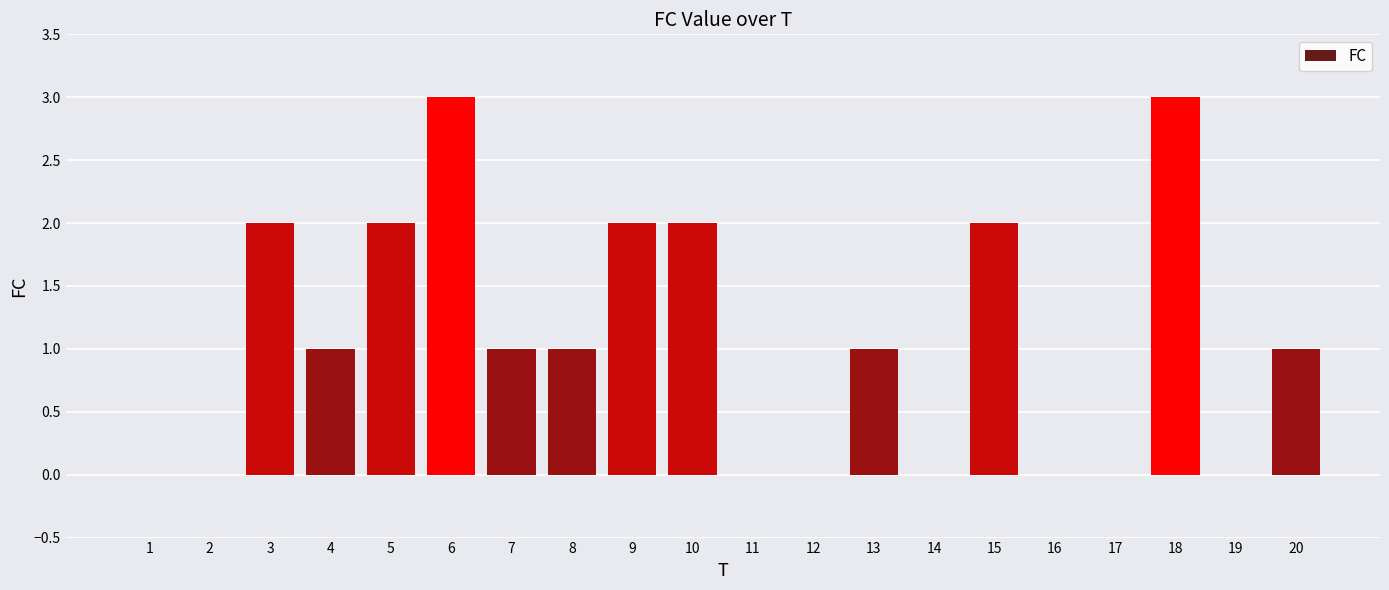

What is the sum of all values?

21